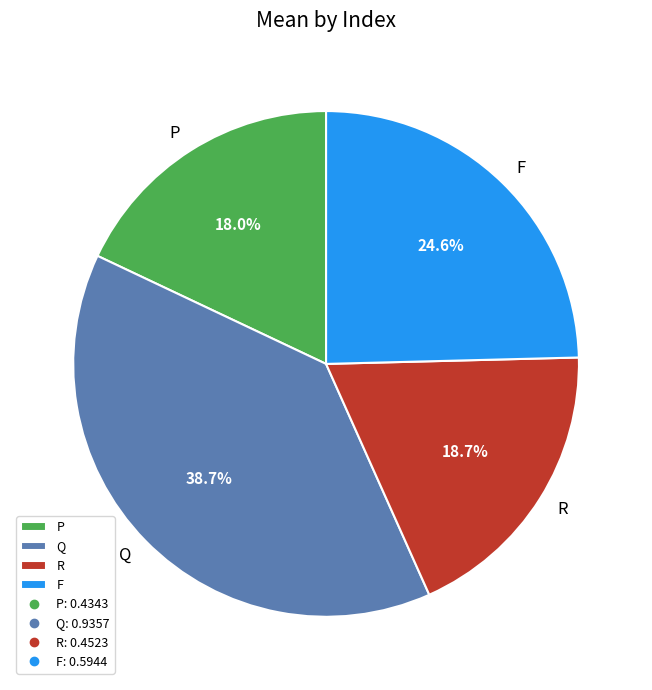

Is there any slice that represents more than half of the pie?

No